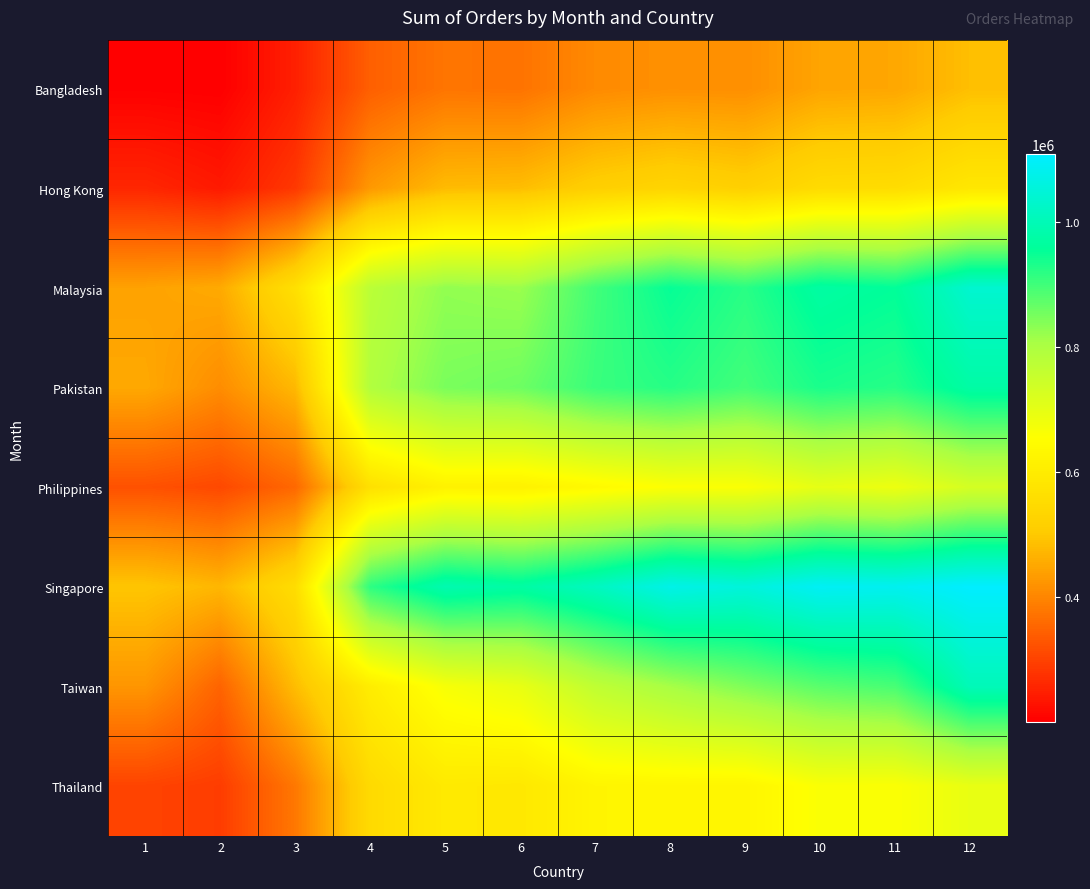

At how many categories does at least one series exceed 888263?

9